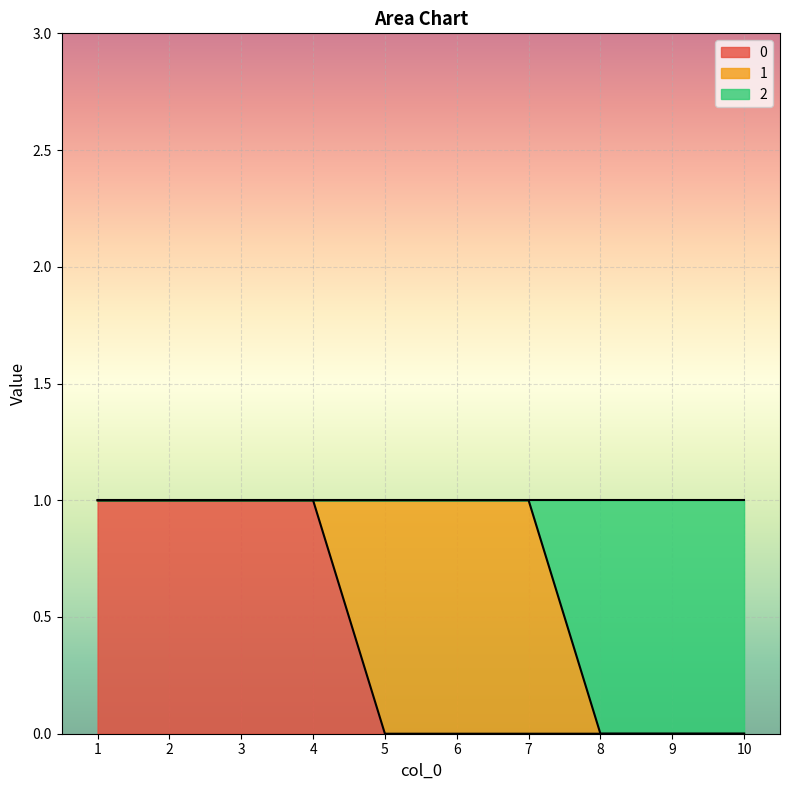

The 0 series shows 0 at 6. True or false?

True